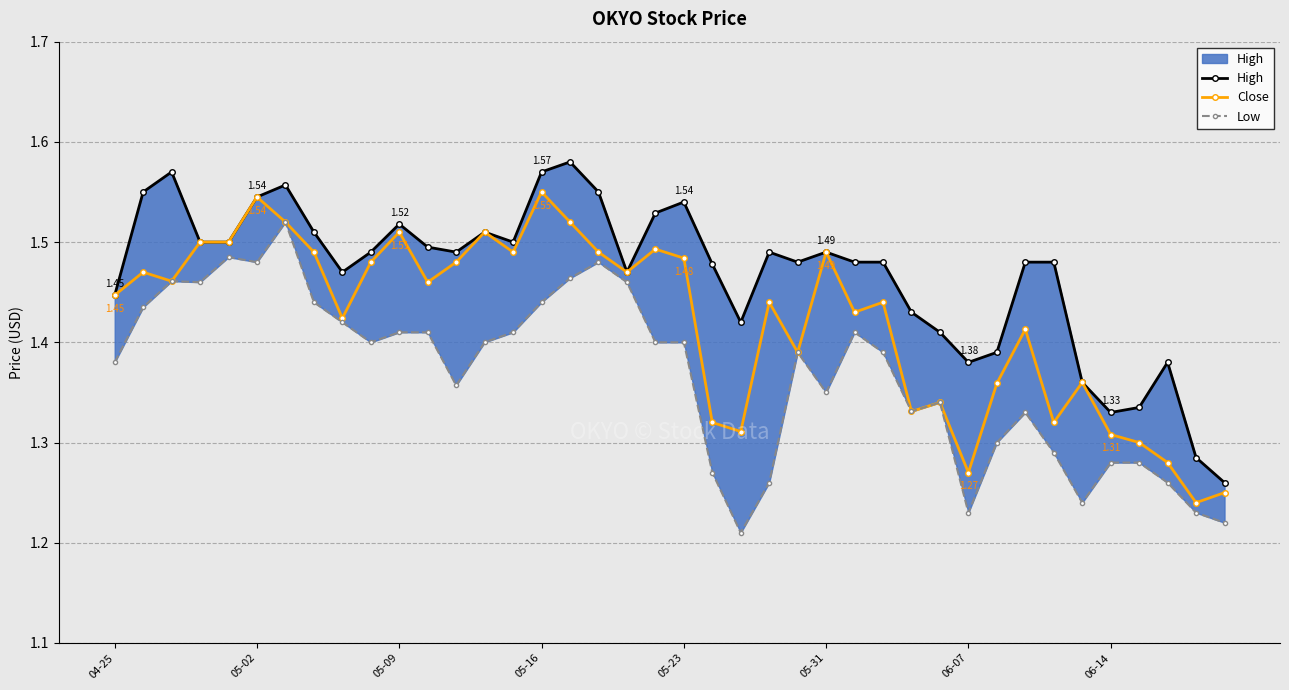

What is the difference between the second highest and minimum values in the Close series?

0.3